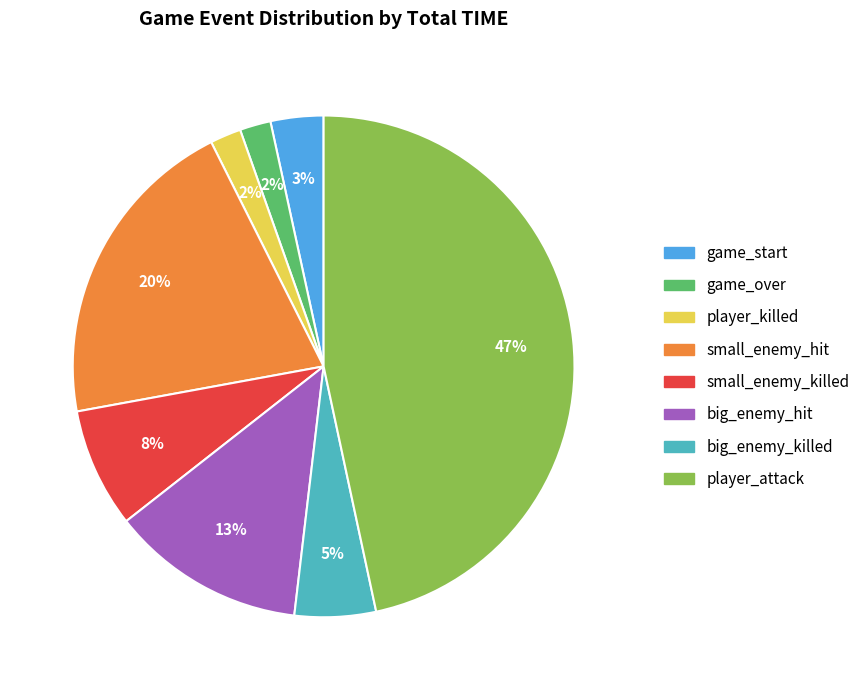

What is the largest slice in the pie chart?

player_attack